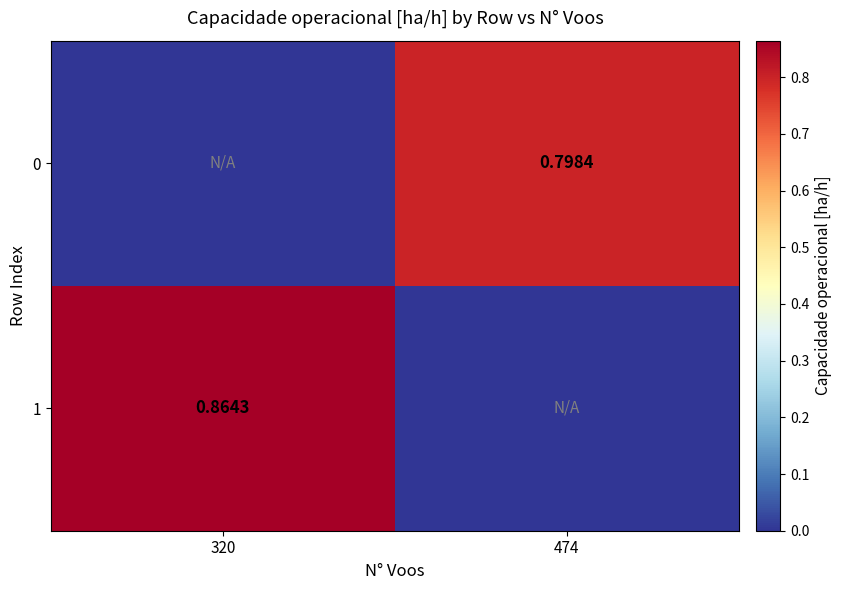

List the series in order of their overall mean, highest first.

1, 0